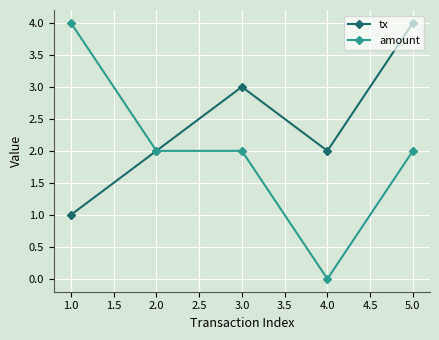

Reading left to right, transcribe all the data shown in this chart.

tx: 1	2	3	2	4
amount: 4	2	2	0	2